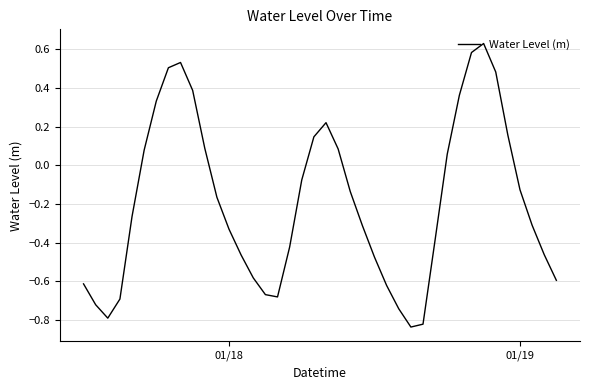

What is the difference between the maximum and minimum values?

1.5